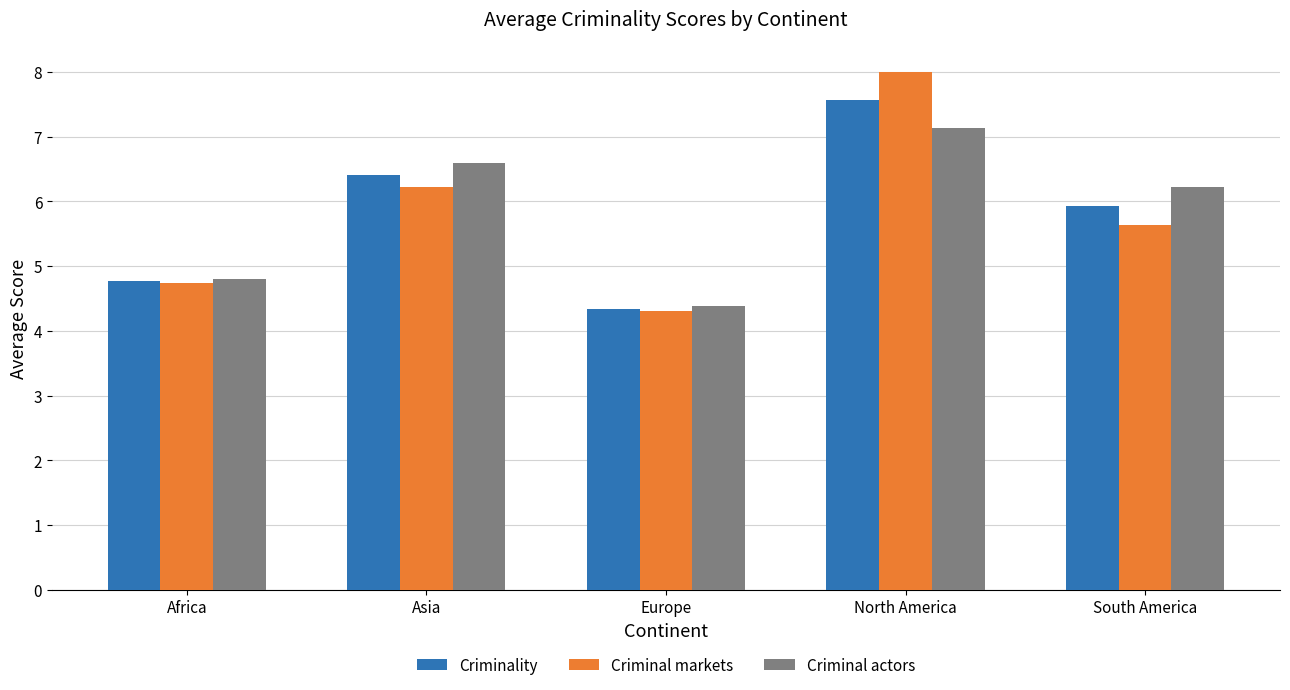

Read the Criminal markets value at Africa.

4.7